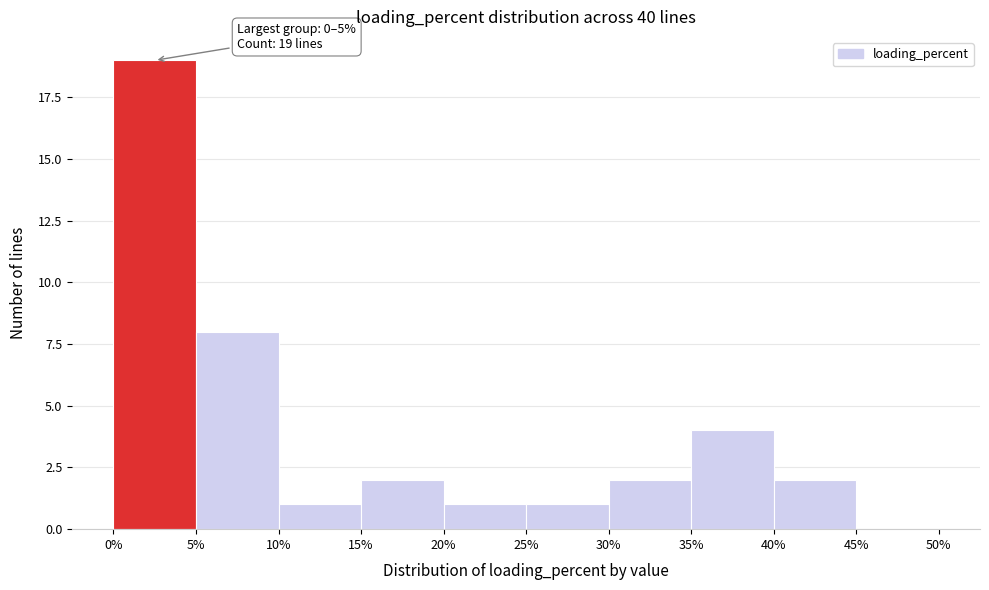

Which range on the x-axis has the tallest bar?

0% to 5%